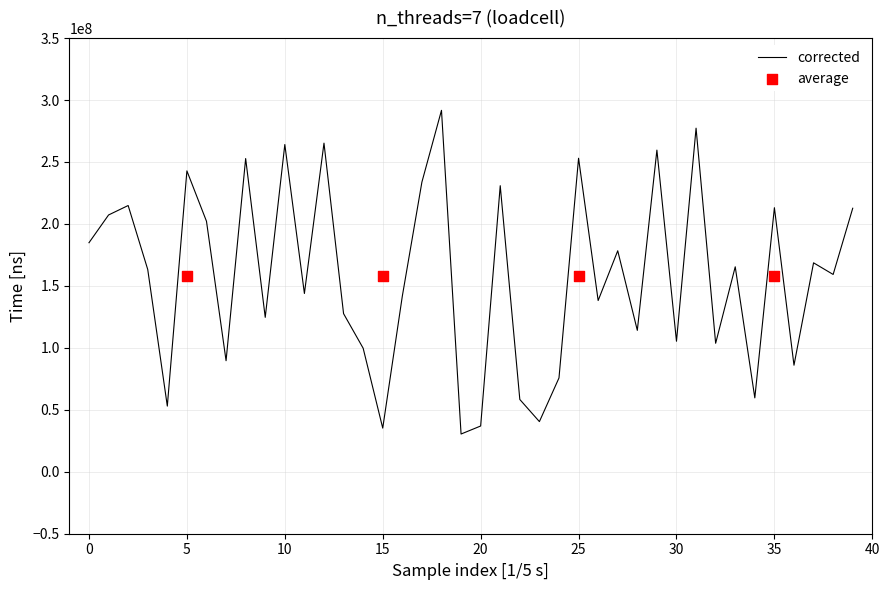

Approximately how many times larger is the value at 13 compared to 22?

2.2